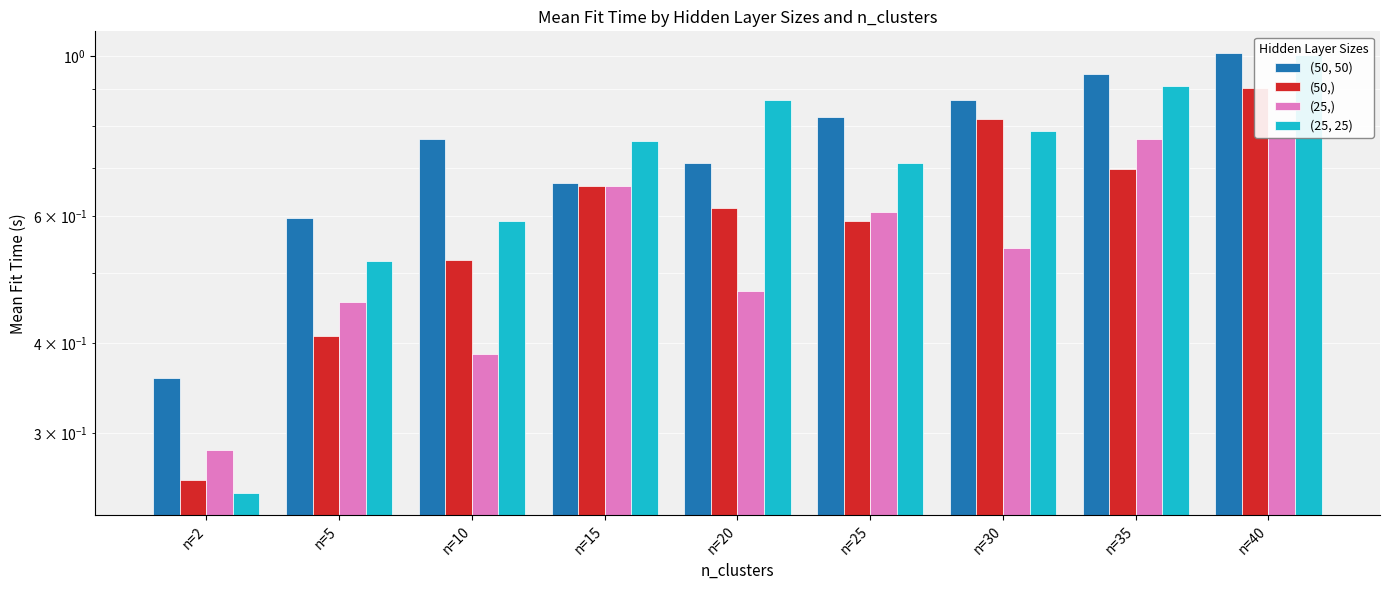

The (50, 50) series shows 0.9 at n=35. True or false?

True